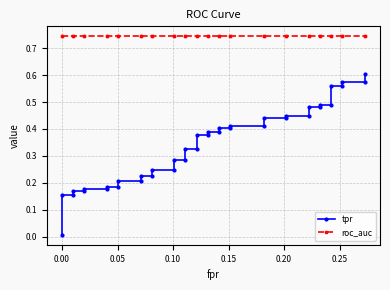

Does the chart have visible grid lines?

Yes